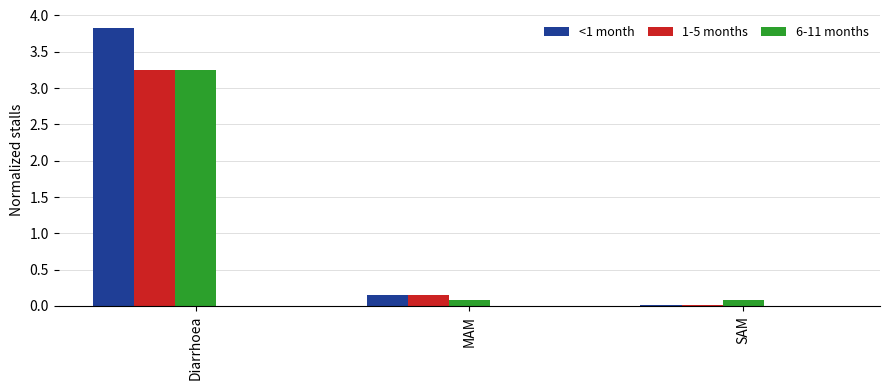

True or false: <1 month has a value of 3.8 at Diarrhoea.

True